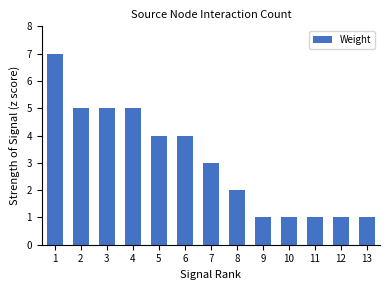

What is the greatest value displayed?

7